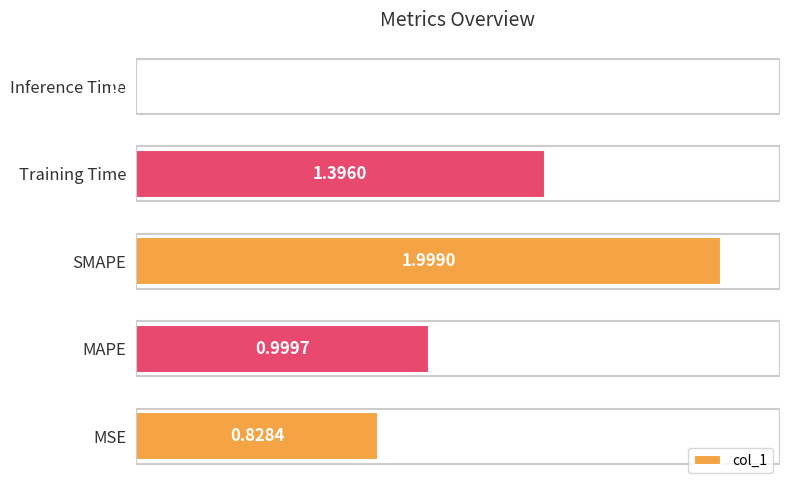

Which label corresponds to the smallest value in the chart?

Inference Time